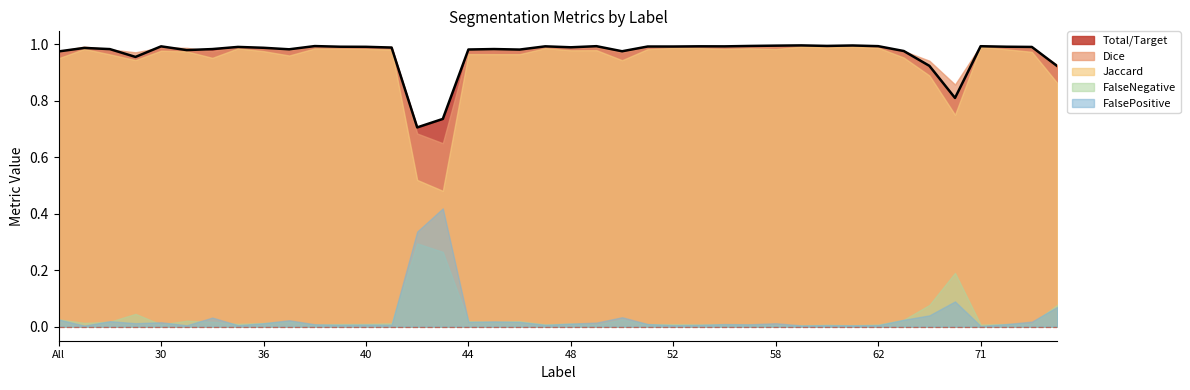

True or false: Total/Target has more than 0 points higher than both neighbors.

True